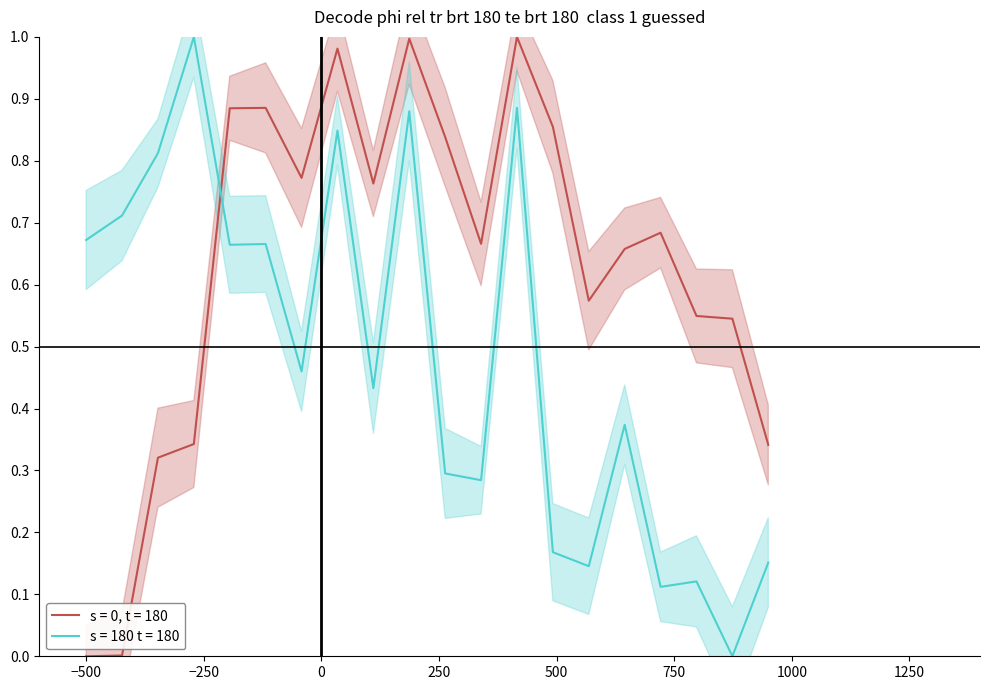

How many interior local peaks does the x series have?

5